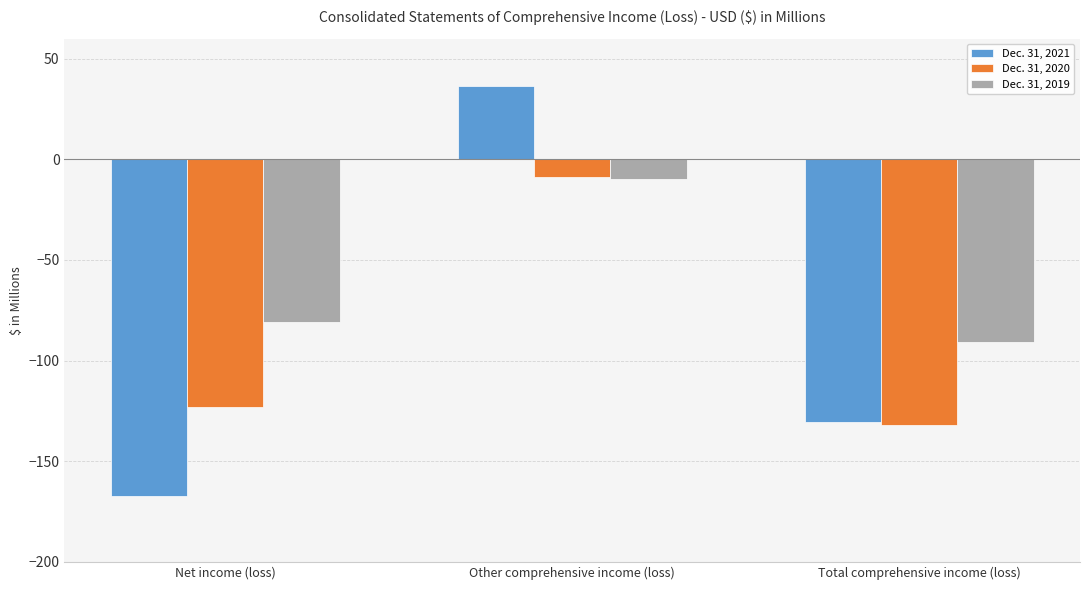

Reading right to left, what are all the values shown in this chart?

Dec. 31, 2021: -130.6	36.5	-167.1
Dec. 31, 2020: -132.2	-8.9	-123.3
Dec. 31, 2019: -90.6	-9.8	-80.8